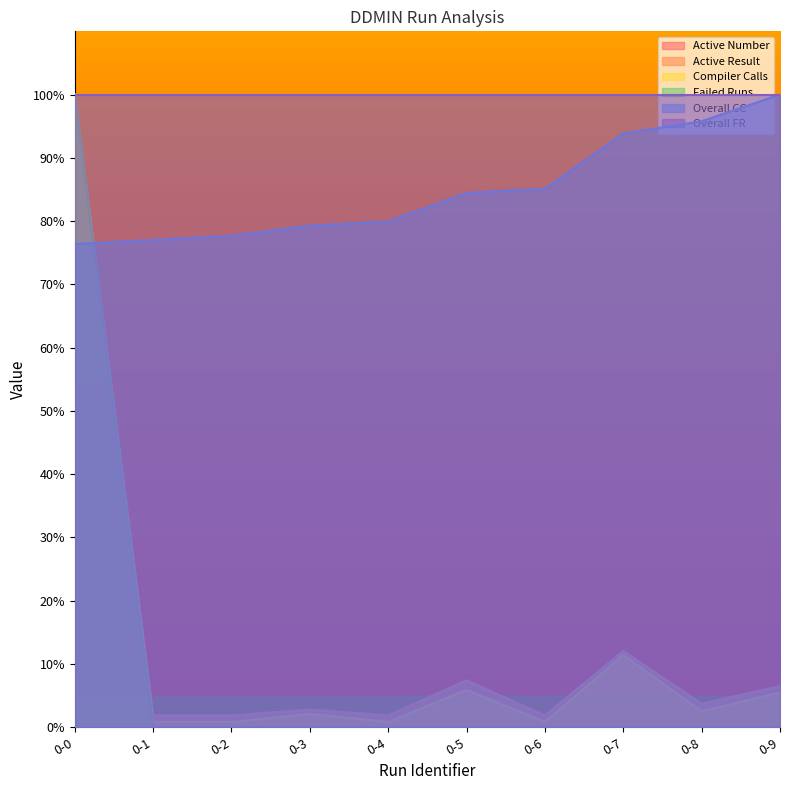

Read the Compiler Calls value at 0-0.

100.0